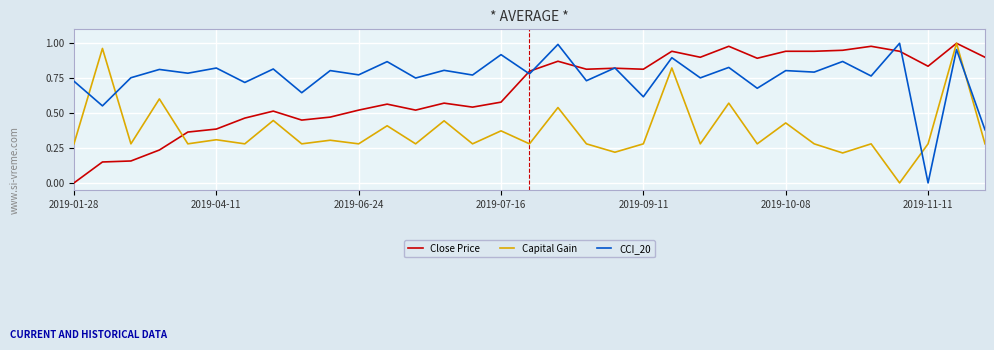

Which series has the largest total across all categories?

CCI_20